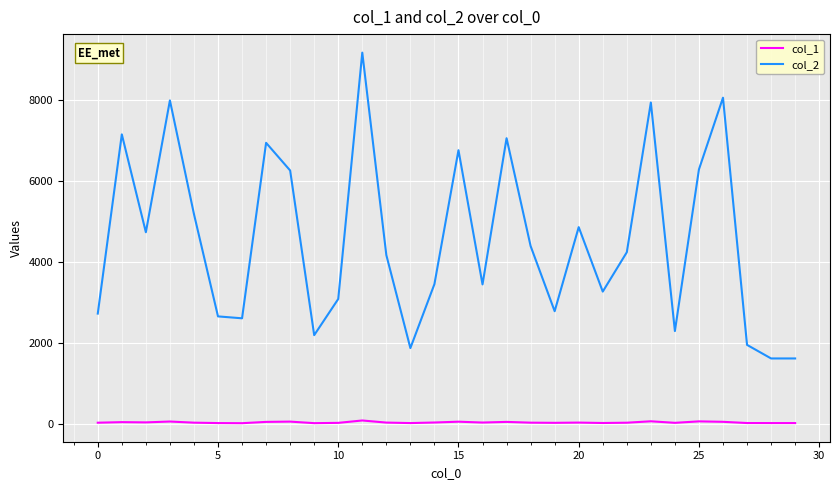

Which series has the largest total across all categories?

col_2